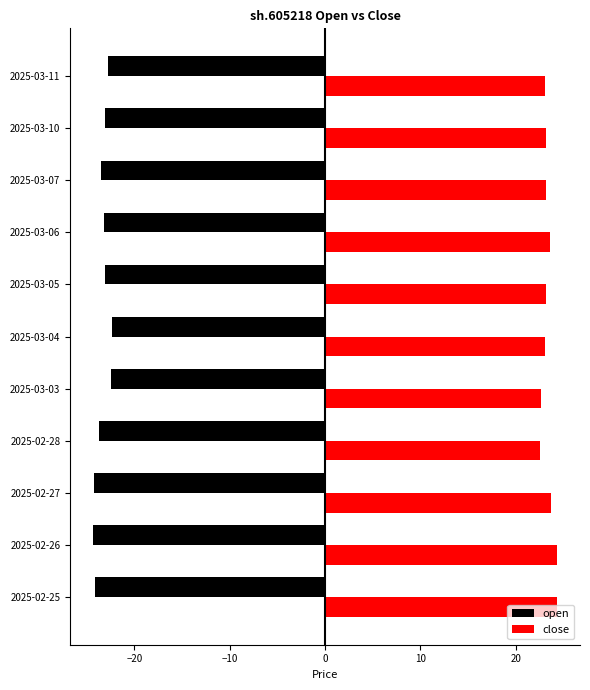

At how many categories does at least one series exceed -19?

11